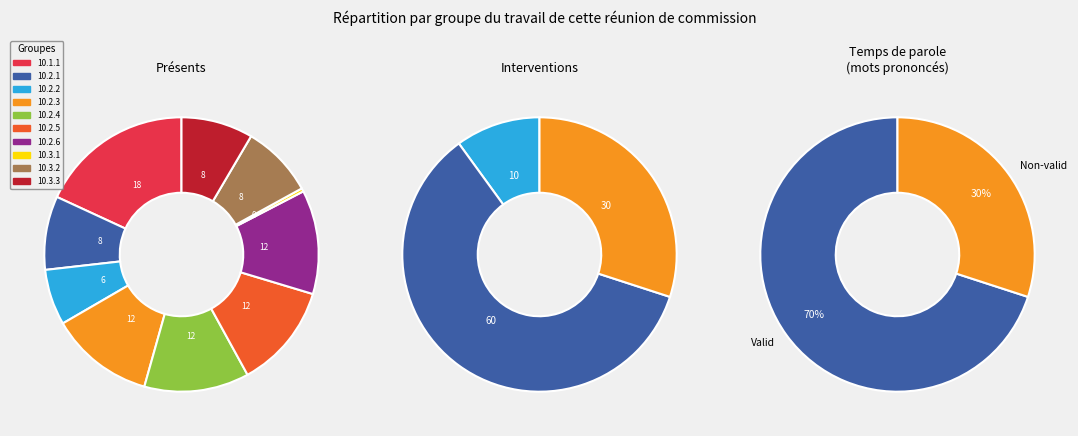

What is the largest slice in the pie chart?

10.1.1